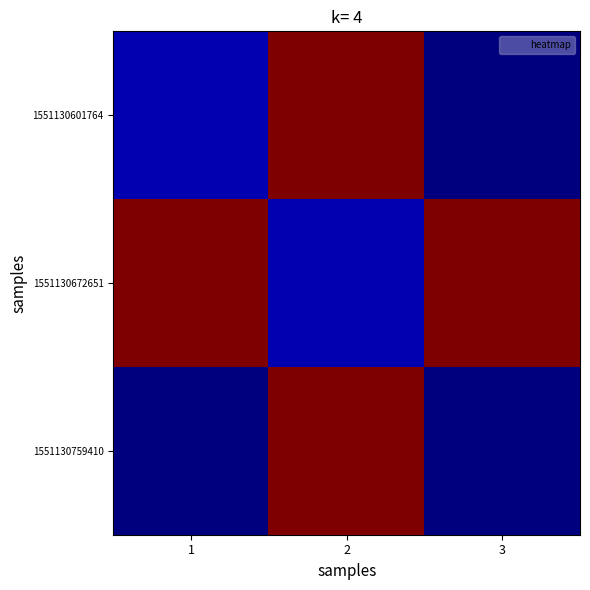

At how many categories does at least one series exceed 56158?

3